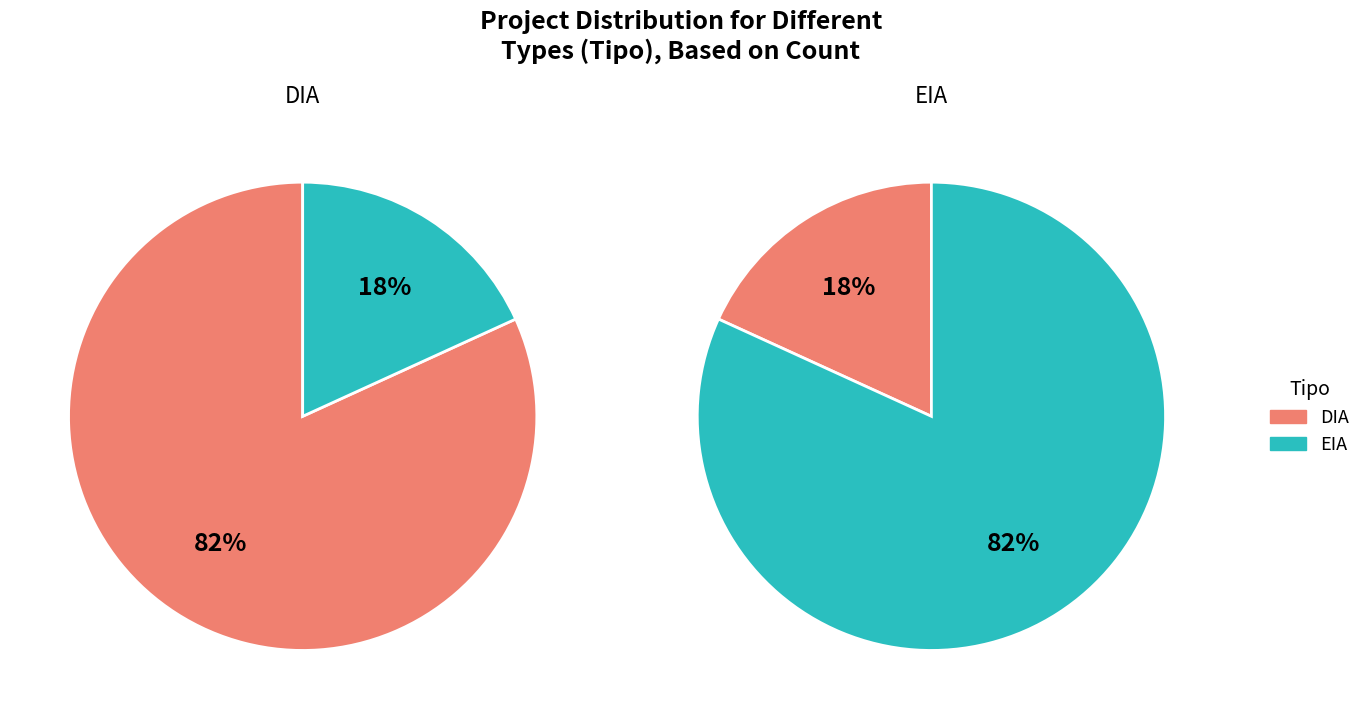

To the nearest percent, what percentage of the pie is DIA?

82%